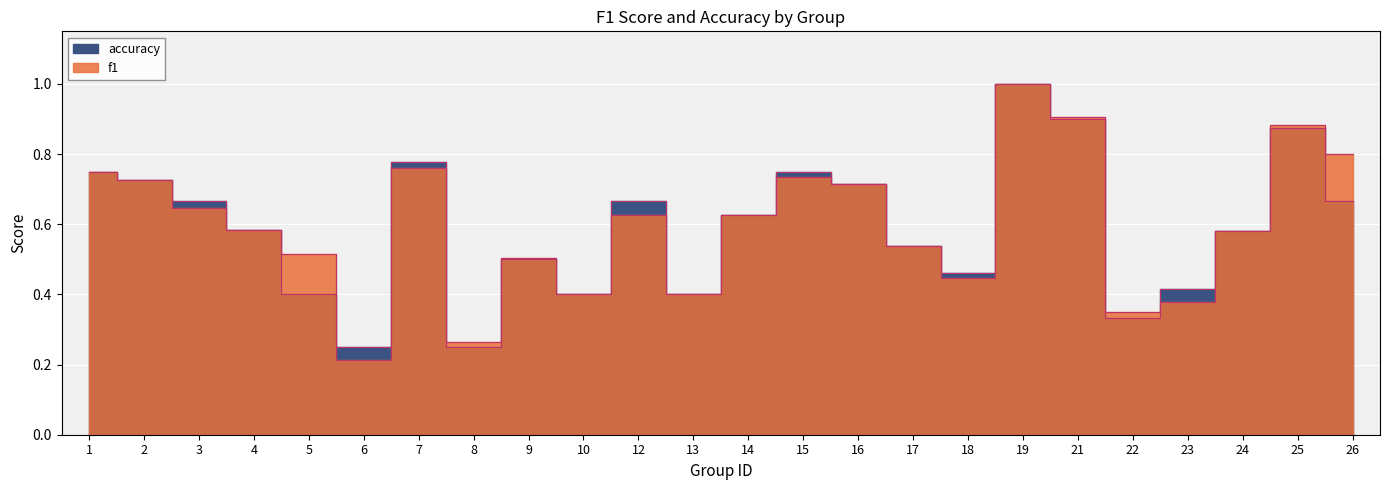

Reading left to right, extract all data points from this chart.

f1: 0.8	0.7	0.6	0.6	0.5	0.2	0.8	0.3	0.5	0.4	0.6	0.4	0.6	0.7	0.7	0.5	0.4	1.0	0.9	0.4	0.4	0.6	0.9	0.8
accuracy: 0.8	0.7	0.7	0.6	0.4	0.2	0.8	0.2	0.5	0.4	0.7	0.4	0.6	0.8	0.7	0.5	0.5	1.0	0.9	0.3	0.4	0.6	0.9	0.7